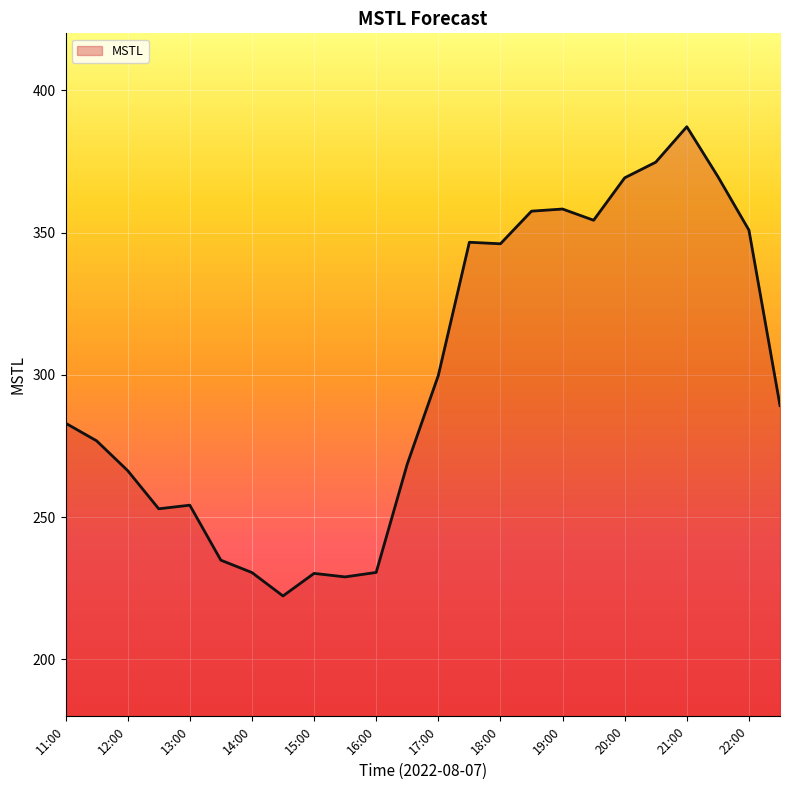

What is the maximum value shown in the chart?

387.2